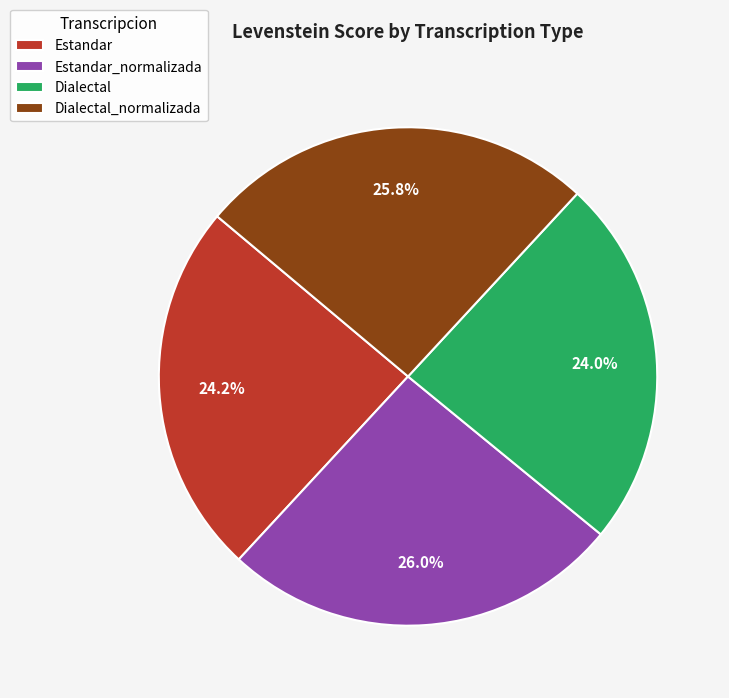

What is the total percentage of Estandar and Estandar_normalizada?

50.2%